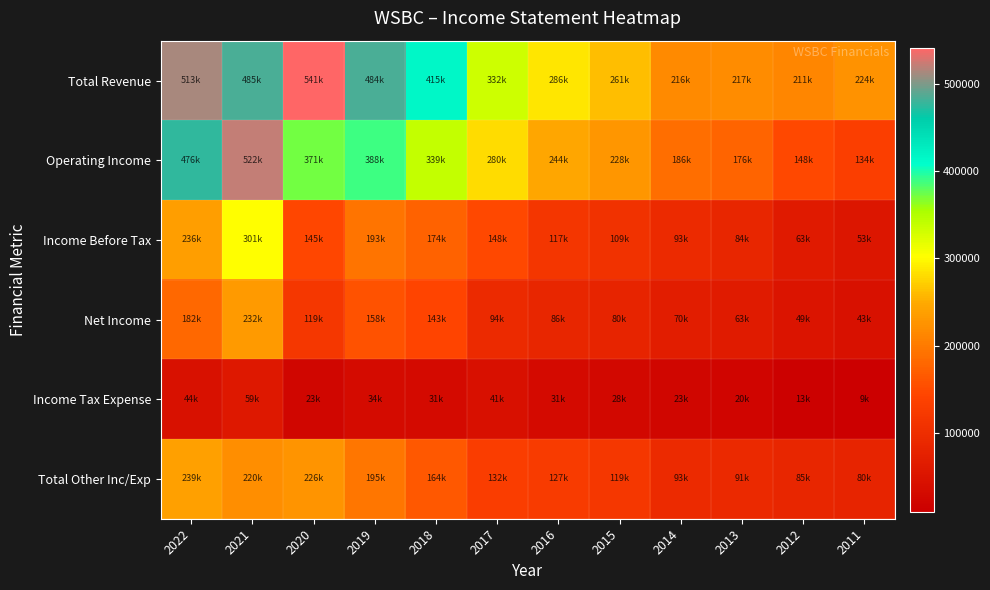

Reading right to left, what are all the values shown in this chart?

Total Revenue: 2011=224200	2012=211700	2013=217900	2014=216000	2015=261700	2016=286100	2017=332400	2018=415000	2019=484300	2020=541300	2021=485000	2022=513700
Operating Income: 2011=134100	2012=148500	2013=176400	2014=186800	2015=228600	2016=244900	2017=280300	2018=339500	2019=388700	2020=371700	2021=522200	2022=476000
Income Before Tax: 2011=53600	2012=63100	2013=84700	2014=93700	2015=109200	2016=117700	2017=148300	2018=174500	2019=193200	2020=145100	2021=301800	2022=236400
Net Income: 2011=43800	2012=49500	2013=63900	2014=70000	2015=80800	2016=86600	2017=94500	2018=143100	2019=158900	2020=119400	2021=232100	2022=182000
Income Tax Expense: 2011=9800	2012=13600	2013=20800	2014=23700	2015=28400	2016=31000	2017=41000	2018=31400	2019=34300	2020=23000	2021=59600	2022=44300
Total Other Inc/Exp: 2011=80400	2012=85300	2013=91700	2014=93100	2015=119500	2016=127200	2017=132000	2018=164900	2019=195500	2020=226700	2021=220400	2022=239600